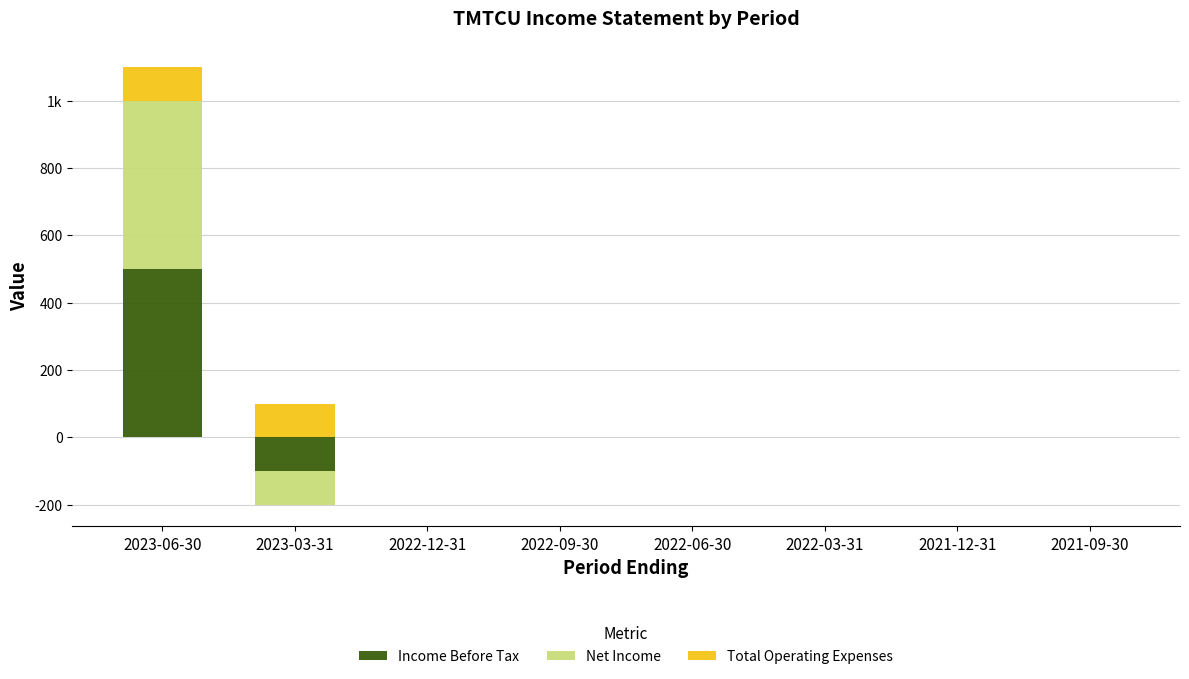

How many values in the Net Income series exceed 0?

1